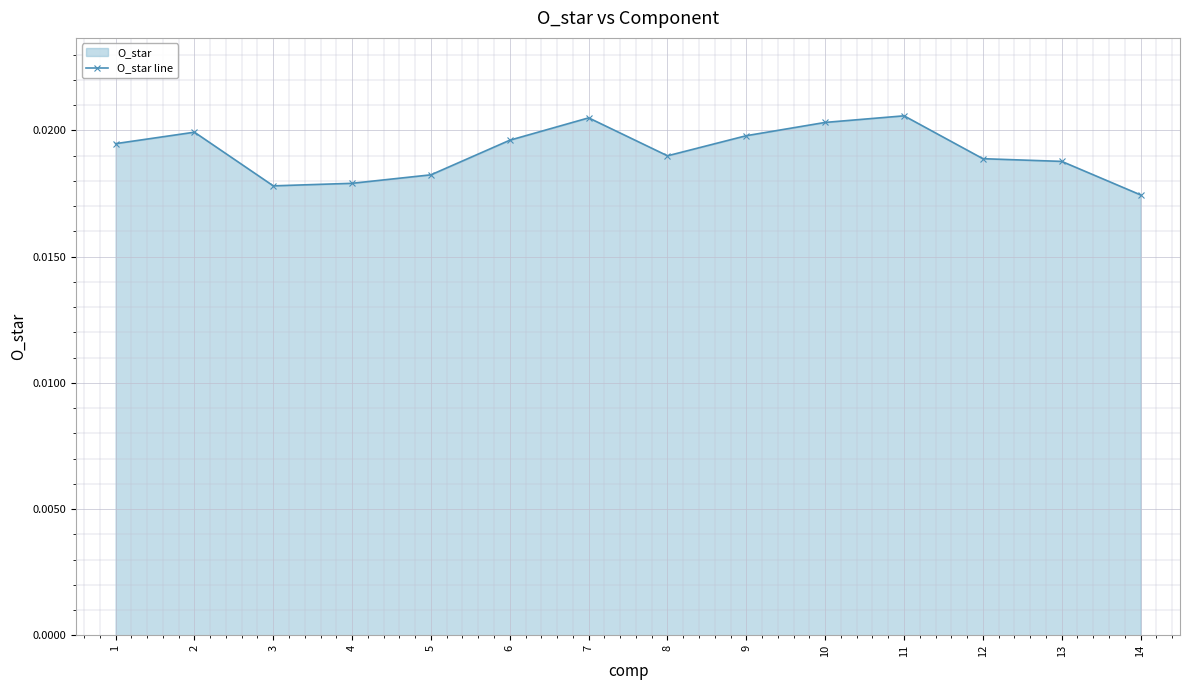

How many lines are shown in the chart?

1